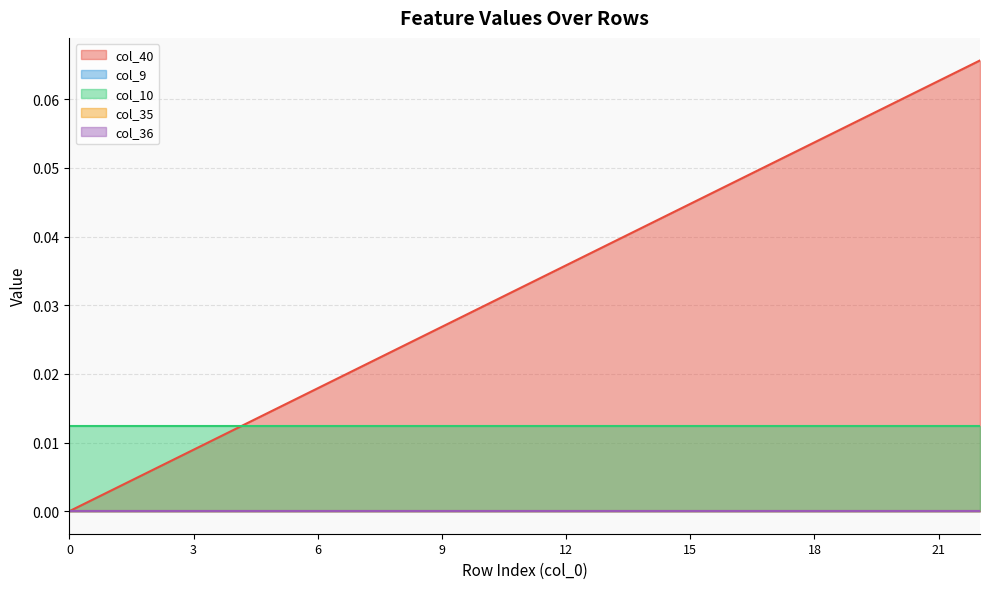

The value of col_40 at 5 is 0.0. True or false?

False